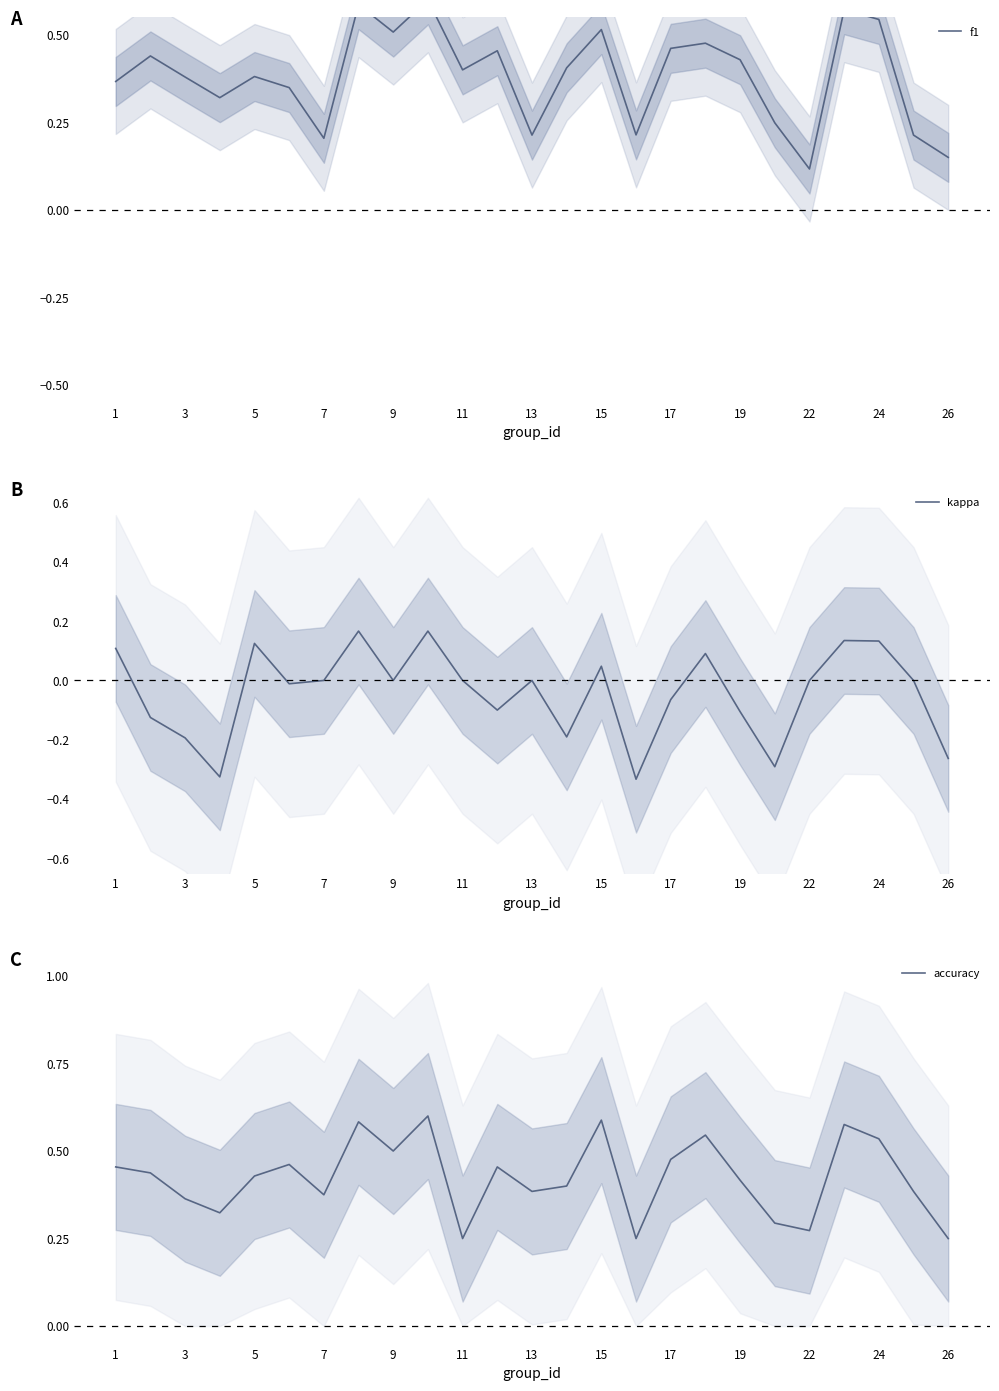

The accuracy series shows 0.1 at 13. True or false?

False